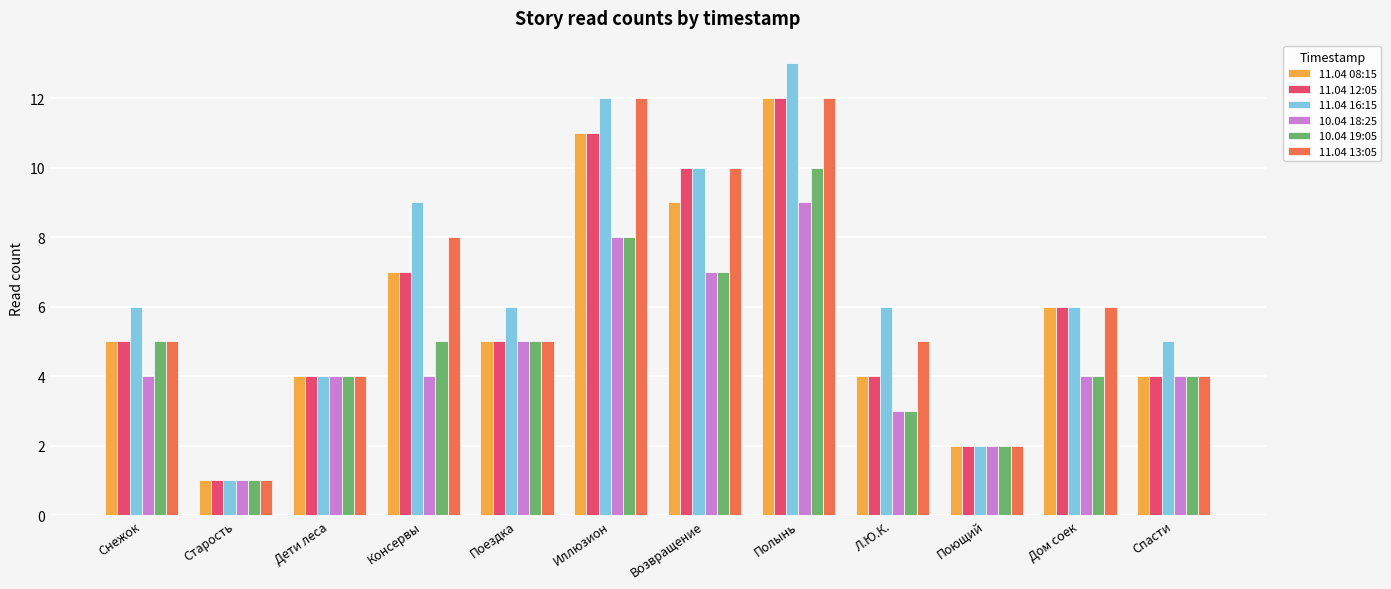

What is the greatest value displayed?

13